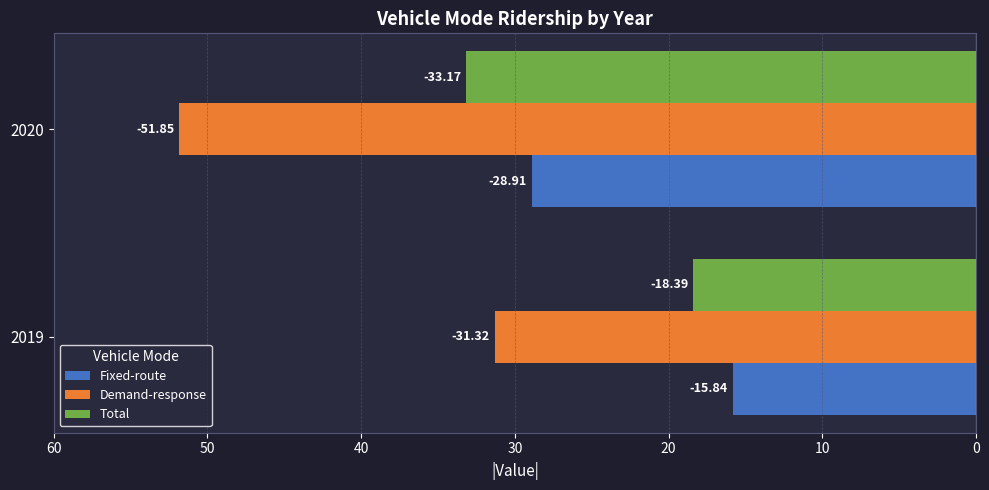

What are all the series names shown in the legend?

Fixed-route, Demand-response, Total